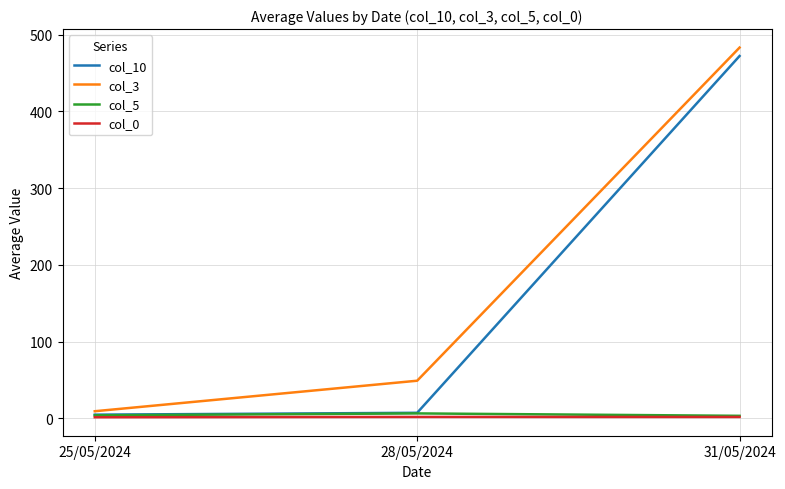

True or false: col_0 has a value of 1.8 at 31/05/2024.

True